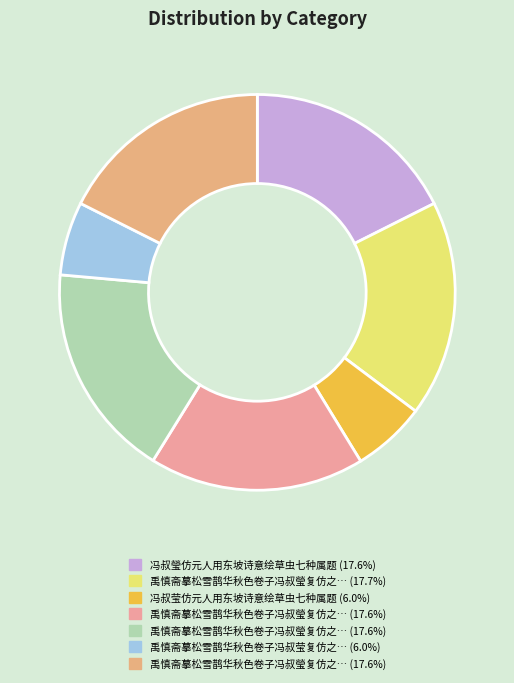

Rank the categories by value from highest to lowest.

禹慎斋摹松雪鹊华秋色卷子冯叔瑩复仿之为题三绝句, 冯叔瑩仿元人用东坡诗意绘草虫七种属题, 禹慎斋摹松雪鹊华秋色卷子冯叔瑩复仿之为题三绝句 其三, 禹慎斋摹松雪鹊华秋色卷子冯叔瑩复仿之为题三绝句 其二, 禹慎斋摹松雪鹊华秋色卷子冯叔瑩复仿之为题三绝句 其一, 冯叔莹仿元人用东坡诗意绘草虫七种属题, 禹慎斋摹松雪鹊华秋色卷子冯叔莹复仿之为题三绝句